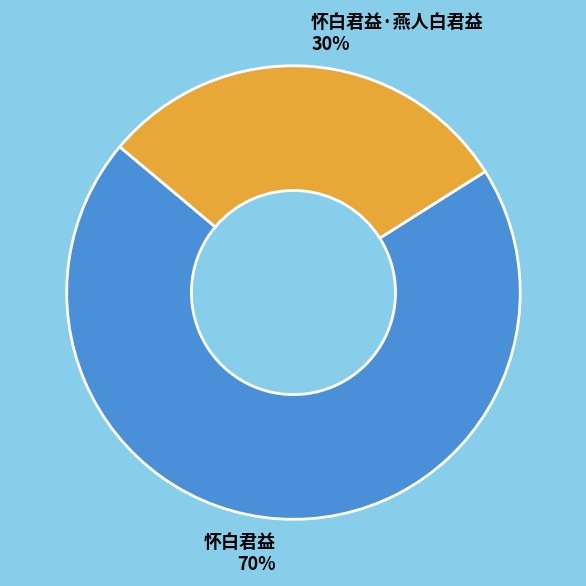

Is there any slice that represents more than half of the pie?

Yes